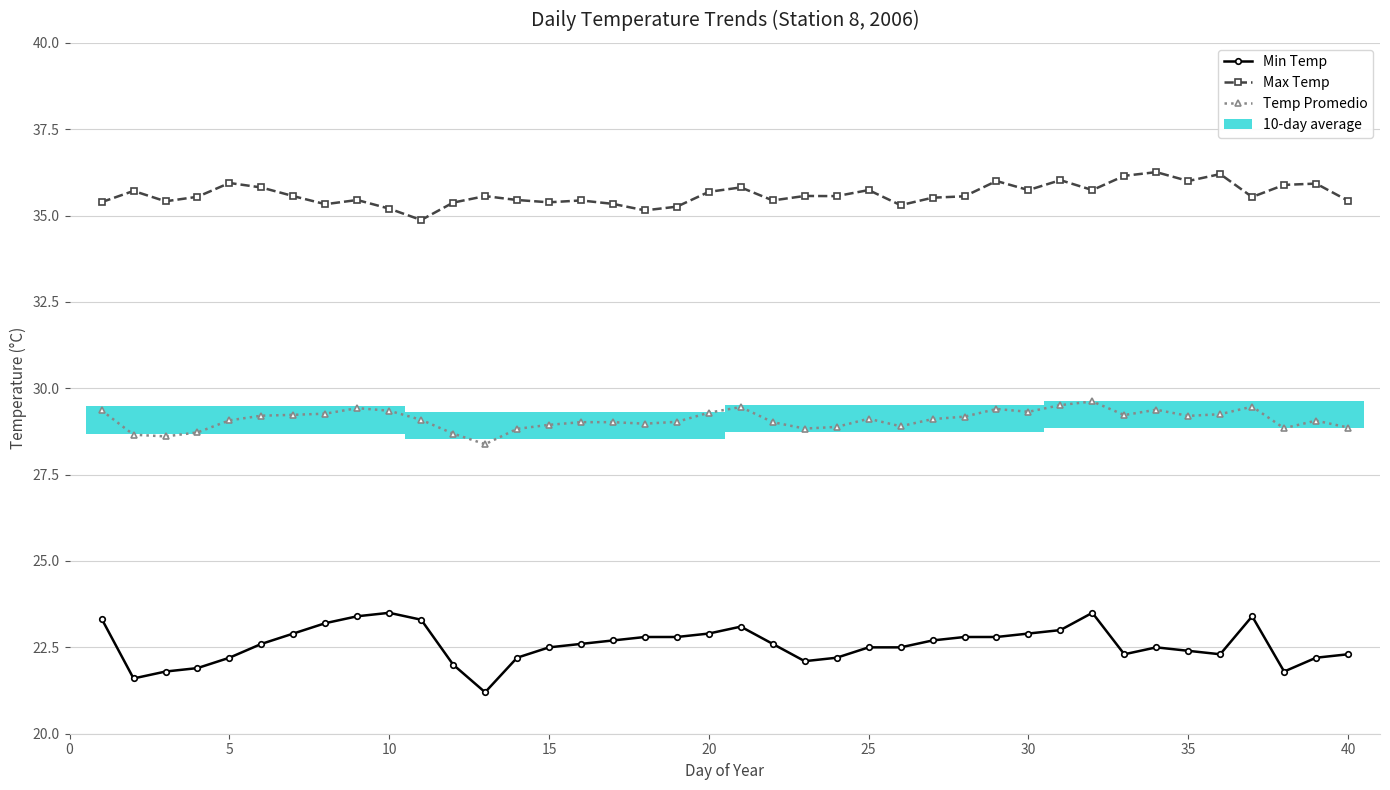

Rank the series by their maximum value, from highest to lowest.

Max Temp, Temp Promedio, Min Temp